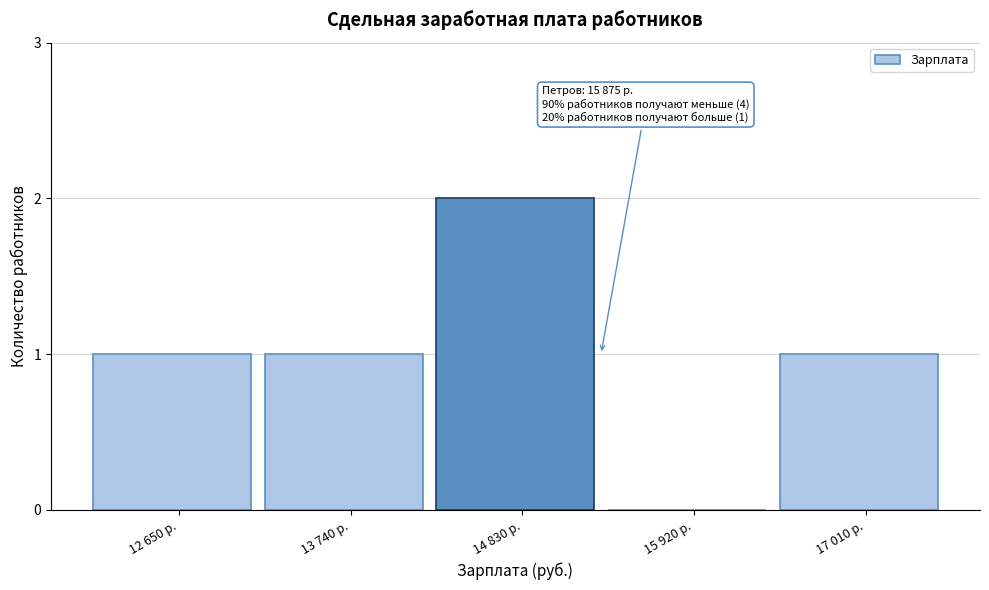

Reading left to right, transcribe all the data shown in this chart.

12 650 р.=1	13 740 р.=1	14 830 р.=2	15 920 р.=0	17 010 р.=1